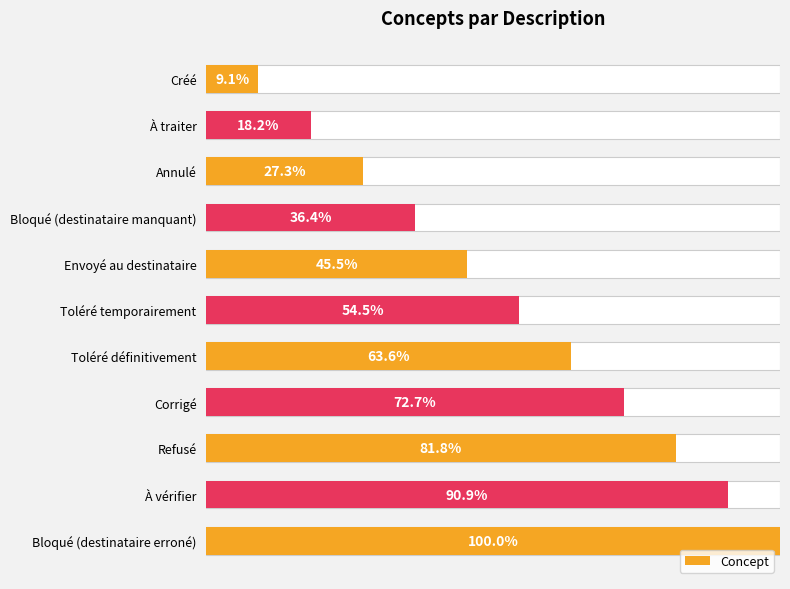

What value does the data have at Corrigé?

8